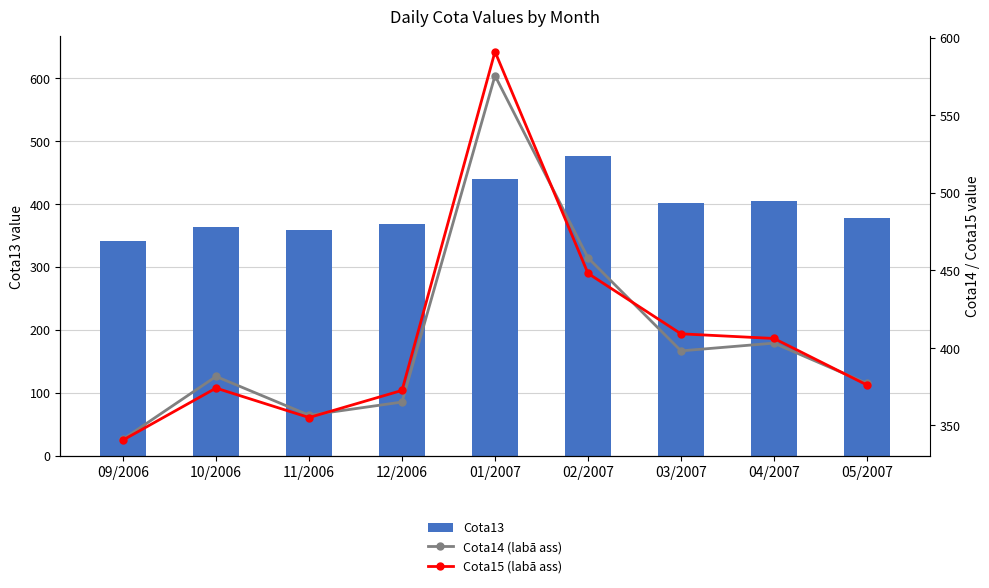

The Cota15 (secondary) series shows 372.5 at 12/2006. True or false?

True